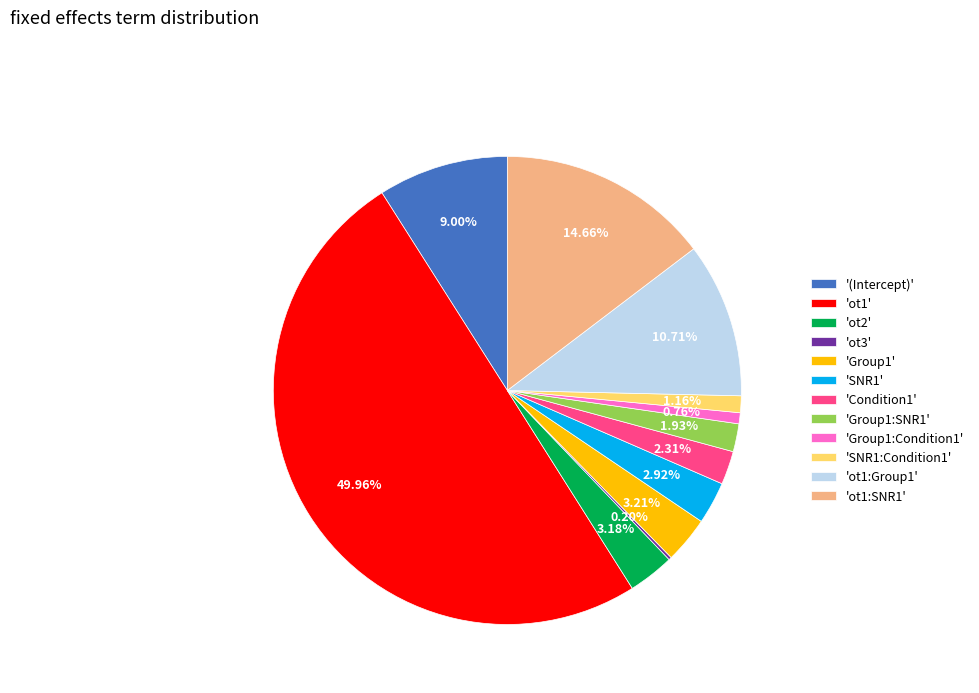

Which has a higher value, 'ot1' or 'SNR1'?

'ot1'